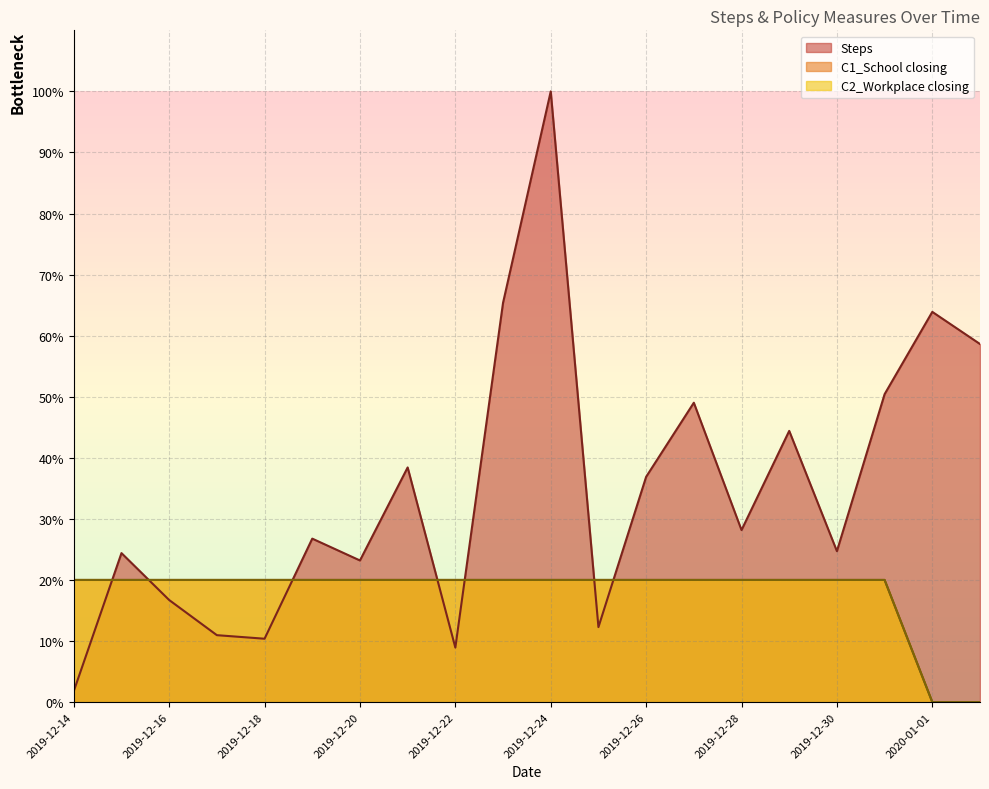

What is the sum of all C2_Workplace closing values?

360.0